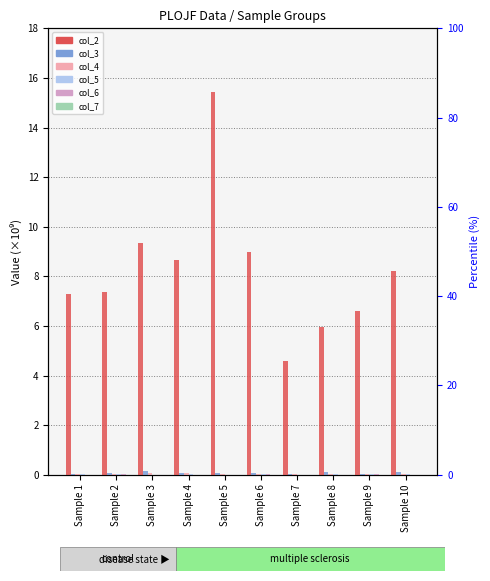

Where is col_5 nearest to the value 0?

Sample 7